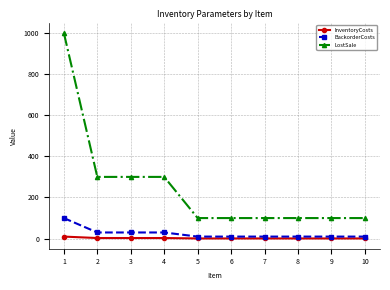

The value of LostSale at 8 is 156. True or false?

False